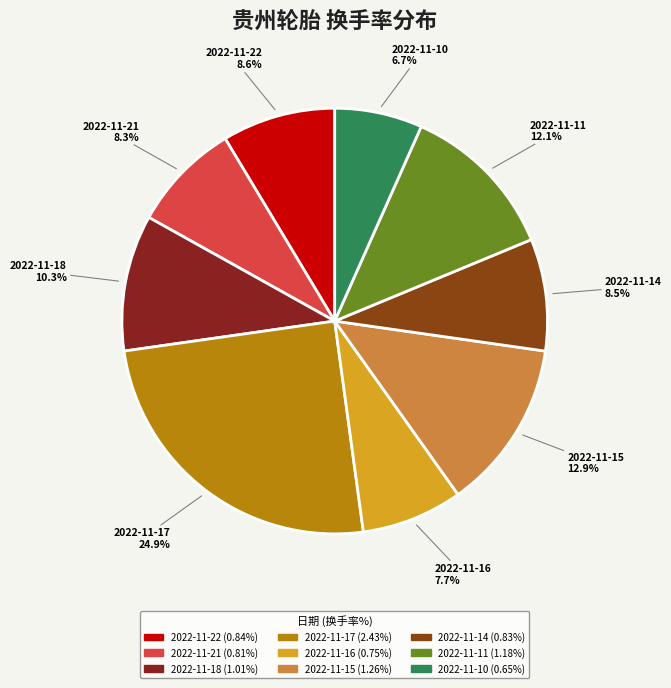

To the nearest percent, what is the difference between the largest and smallest slice percentages?

18%